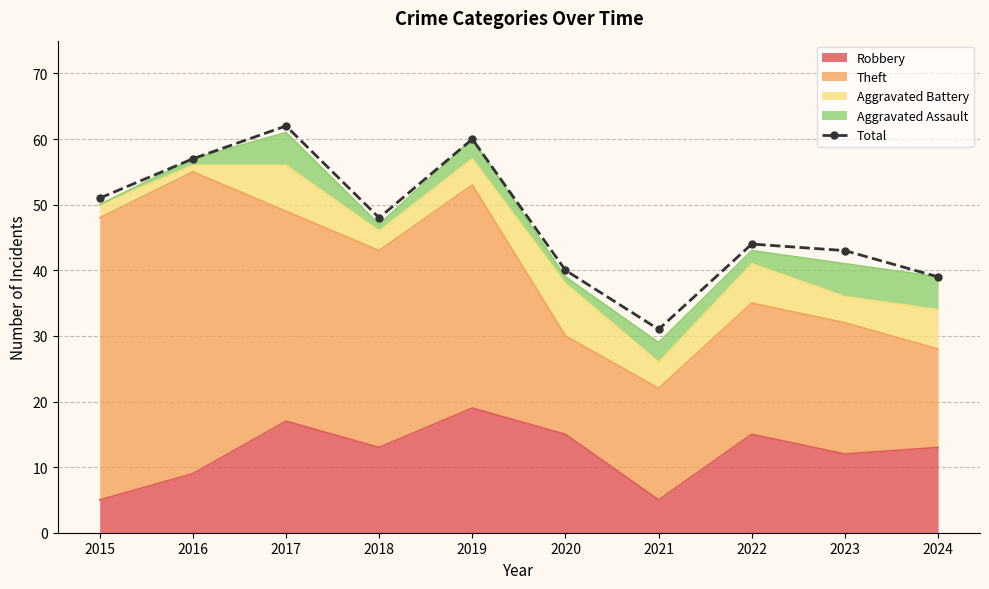

What is the approximate value at 2015, to the nearest 5?

50